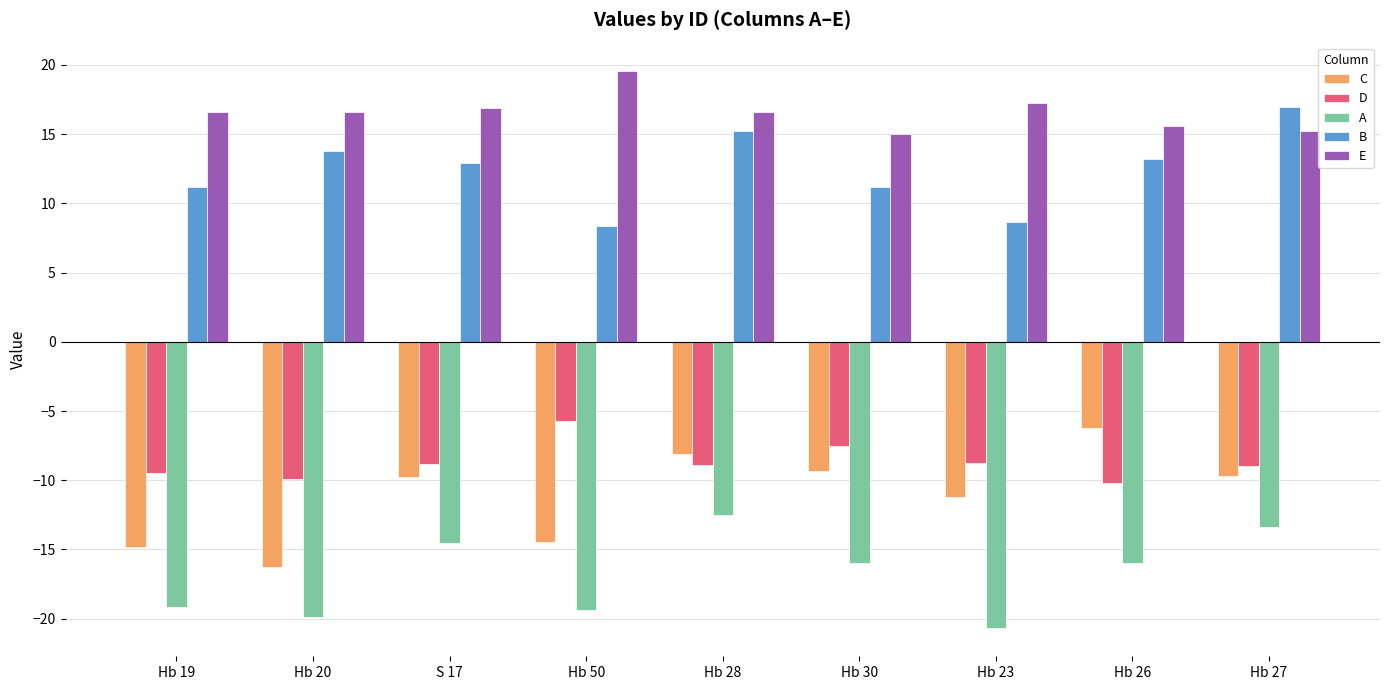

What is the approximate value of B at Hb 26?

13.2